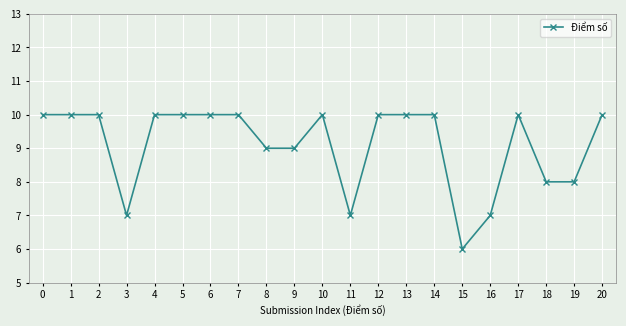

Which category has the lowest value across all series?

15